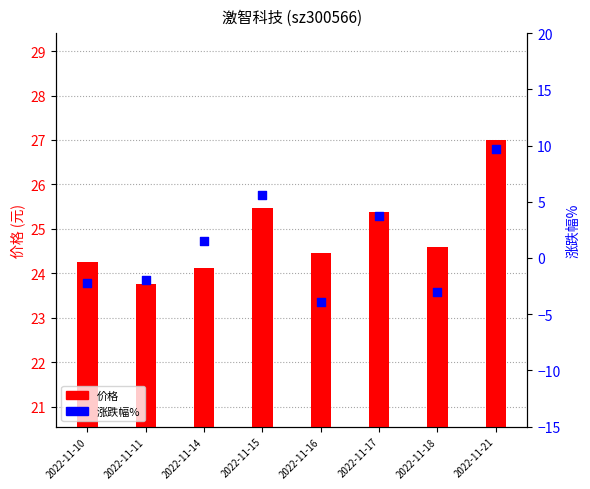

Is the value of 涨跌幅% at 2022-11-17 greater than the value of 价格 at 2022-11-16?

No